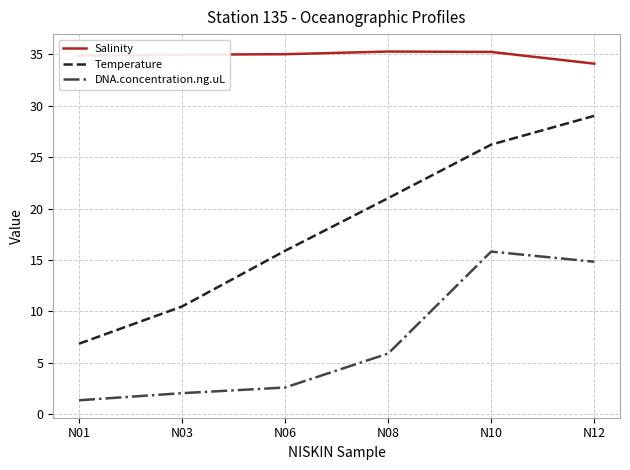

The Temperature series shows 26.2 at N10. True or false?

True